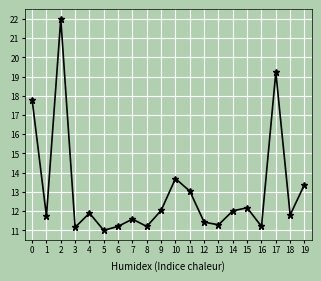

What is the ratio of the value at 12 to the value at 0?

0.6